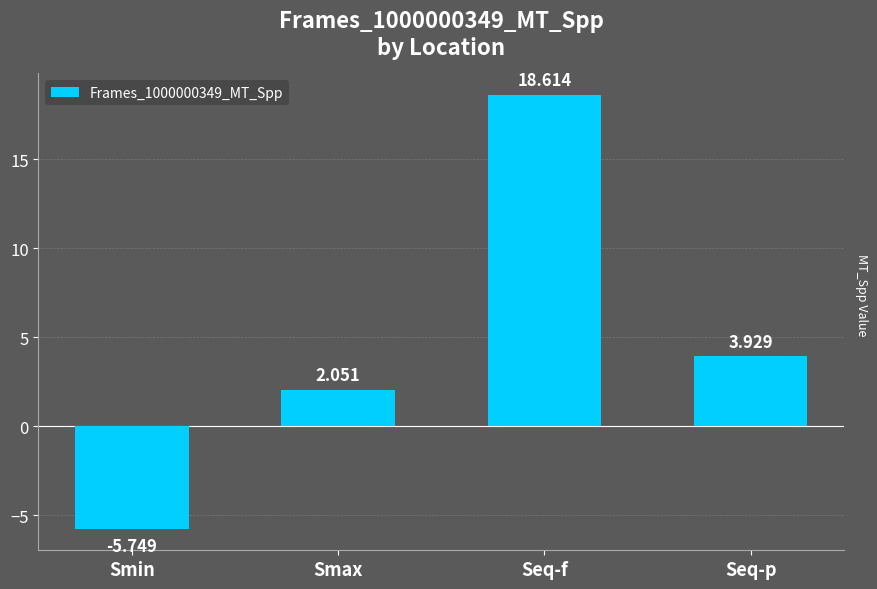

What is the label of the 3rd bar from the left?

Seq-f